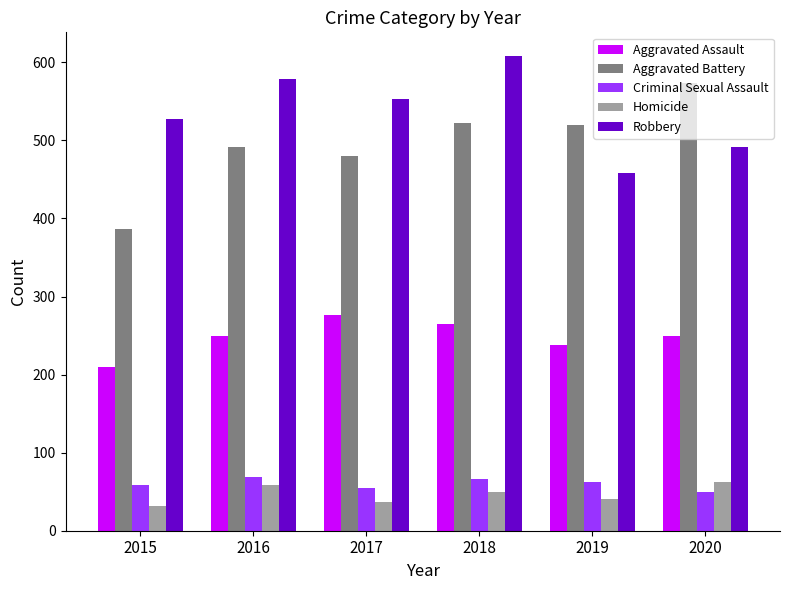

What are all the series names shown in the legend?

Aggravated Assault, Aggravated Battery, Criminal Sexual Assault, Homicide, Robbery